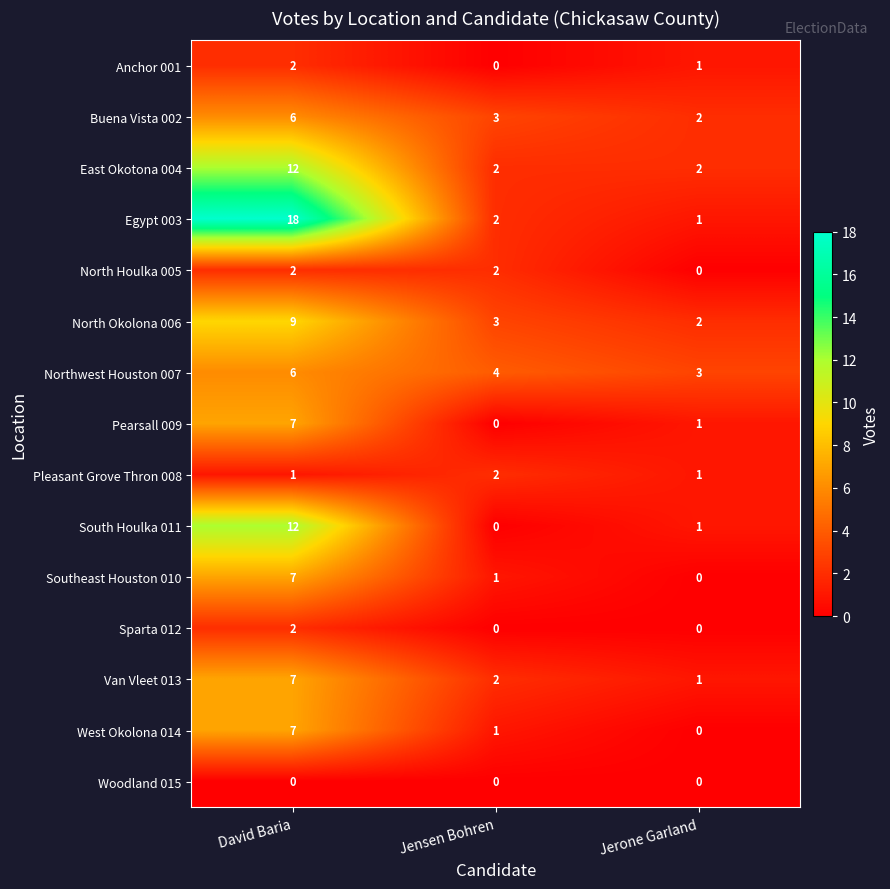

What is the sum of all Egypt 003 values?

21